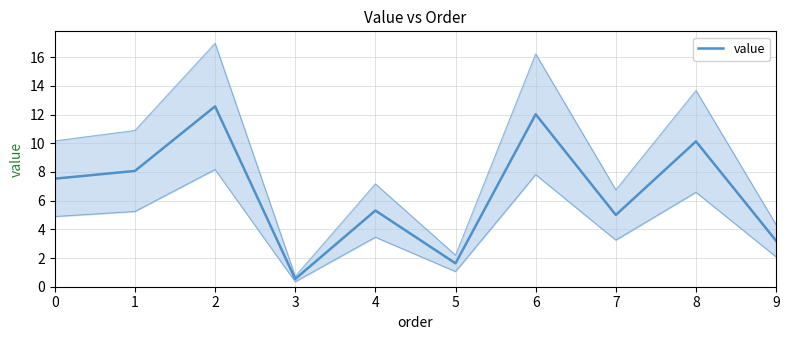

Which label corresponds to the largest value in the chart?

2